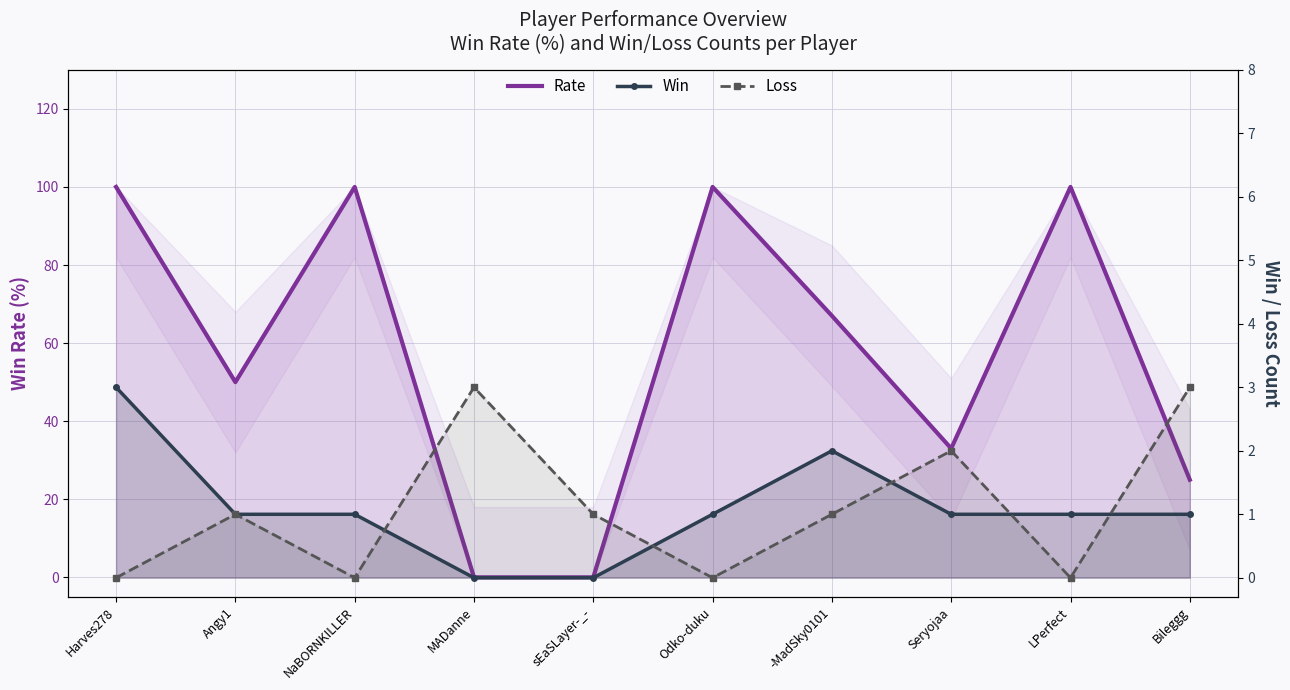

How many data points in Win are above 1?

2